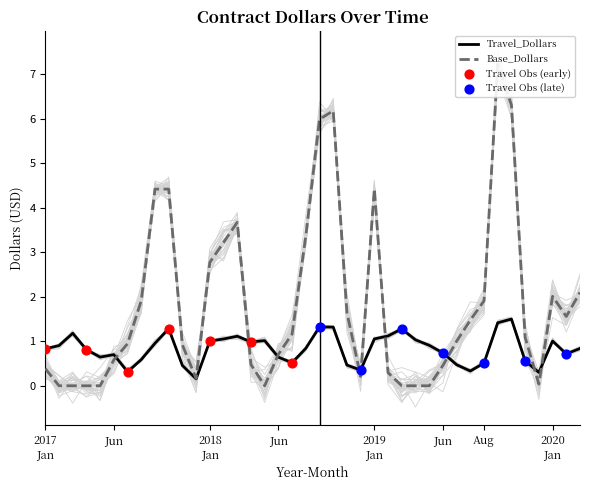

Which series reaches the minimum Y coordinate?

Base_Dollars